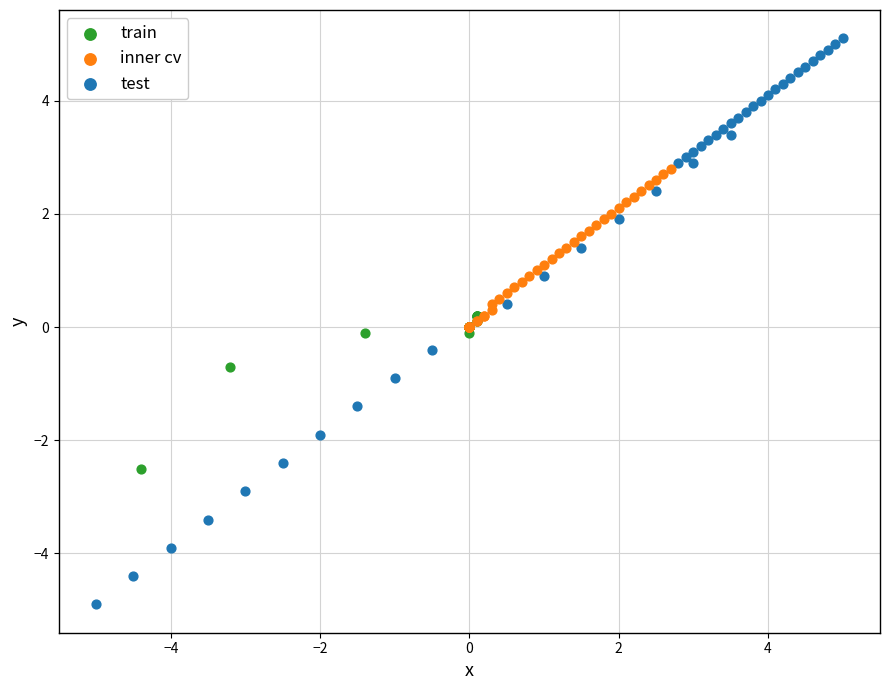

Which series contains the highest Y value?

test